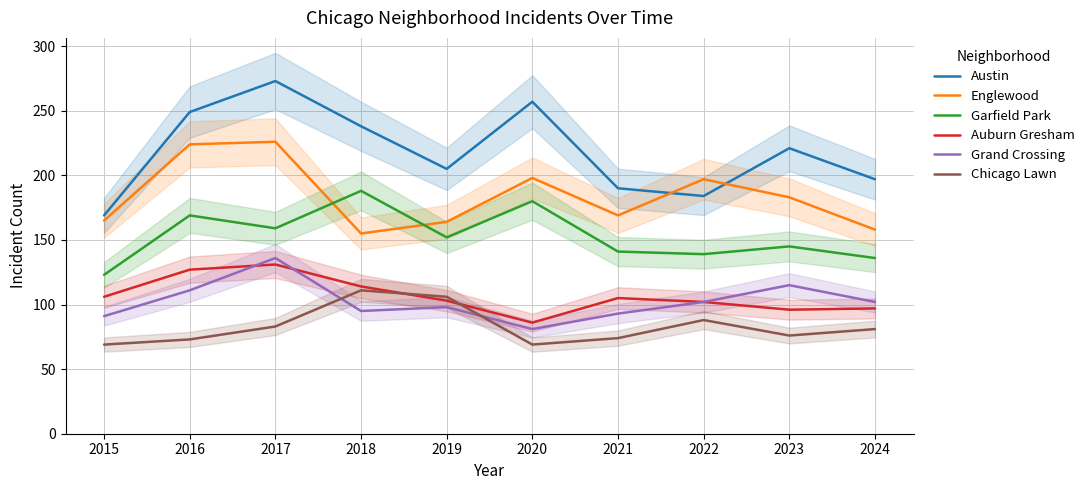

Reading left to right, list all the values displayed in this chart.

Austin: 2015=169	2016=249	2017=273	2018=238	2019=205	2020=257	2021=190	2022=184	2023=221	2024=197
Englewood: 2015=165	2016=224	2017=226	2018=155	2019=164	2020=198	2021=169	2022=197	2023=183	2024=158
Garfield Park: 2015=123	2016=169	2017=159	2018=188	2019=152	2020=180	2021=141	2022=139	2023=145	2024=136
Auburn Gresham: 2015=106	2016=127	2017=131	2018=114	2019=103	2020=86	2021=105	2022=102	2023=96	2024=97
Grand Crossing: 2015=91	2016=111	2017=136	2018=95	2019=98	2020=81	2021=93	2022=102	2023=115	2024=102
Chicago Lawn: 2015=69	2016=73	2017=83	2018=111	2019=106	2020=69	2021=74	2022=88	2023=76	2024=81